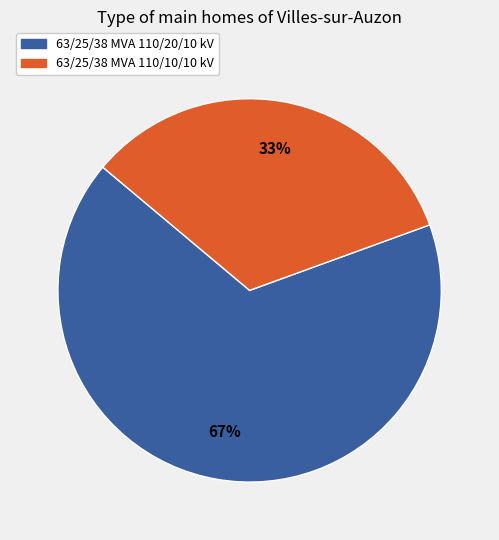

Which slice is the smallest?

63/25/38 MVA 110/10/10 kV